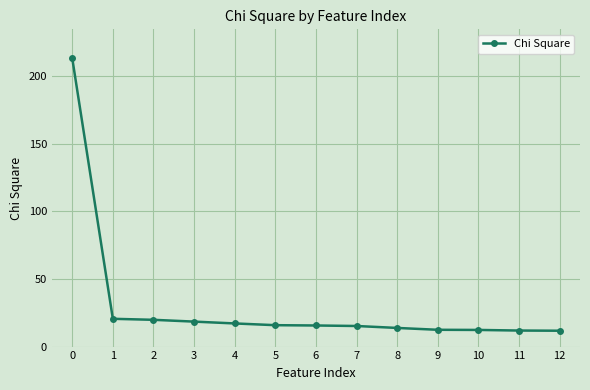

Approximately how many times larger is the value at 0 compared to 3?

11.5